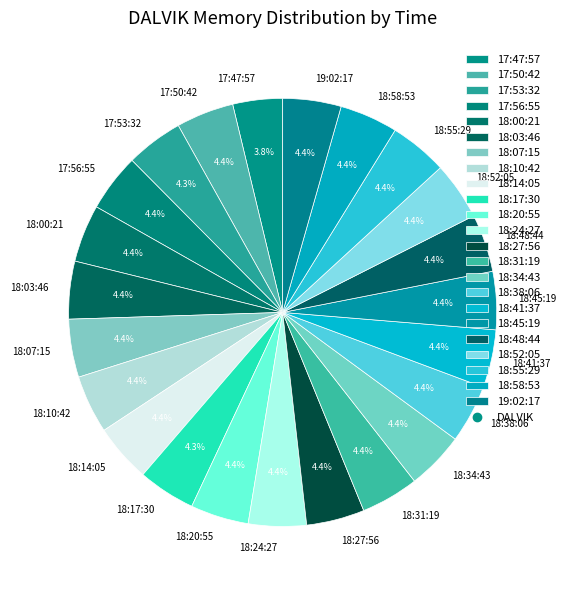

What is the smallest slice in the pie chart?

17:47:57